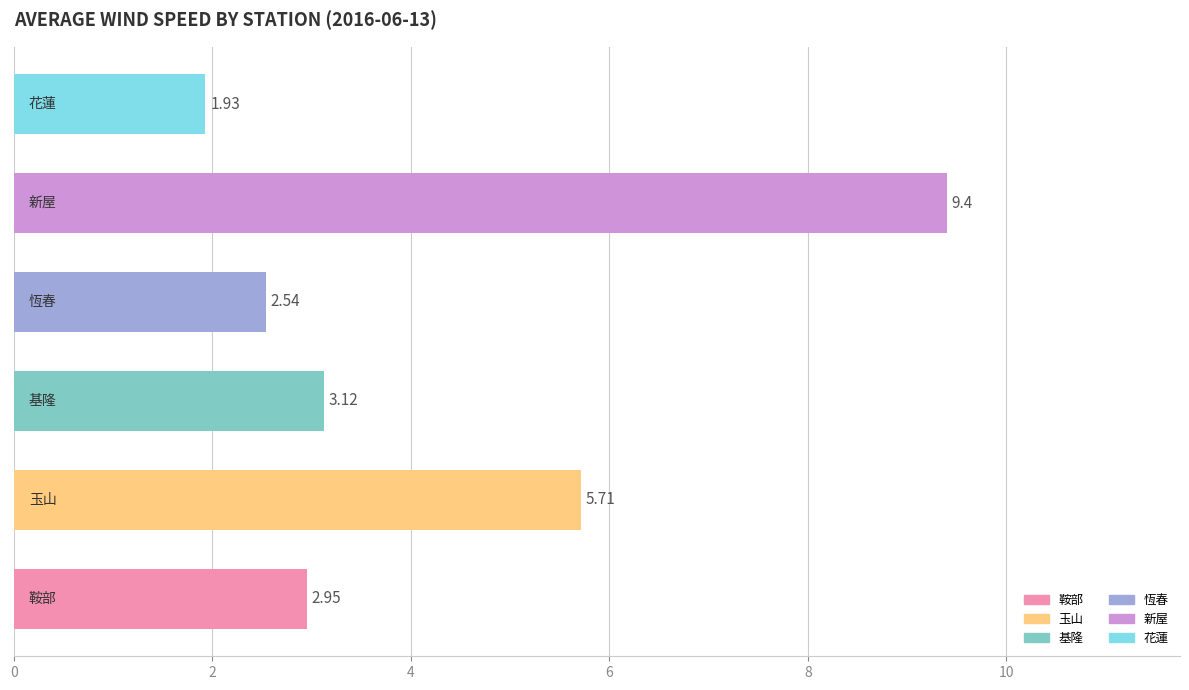

What is the average value?

4.3